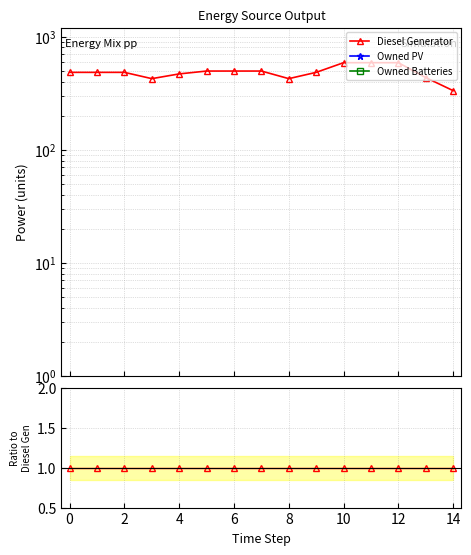

Which series has the widest spread of values?

Diesel Generator